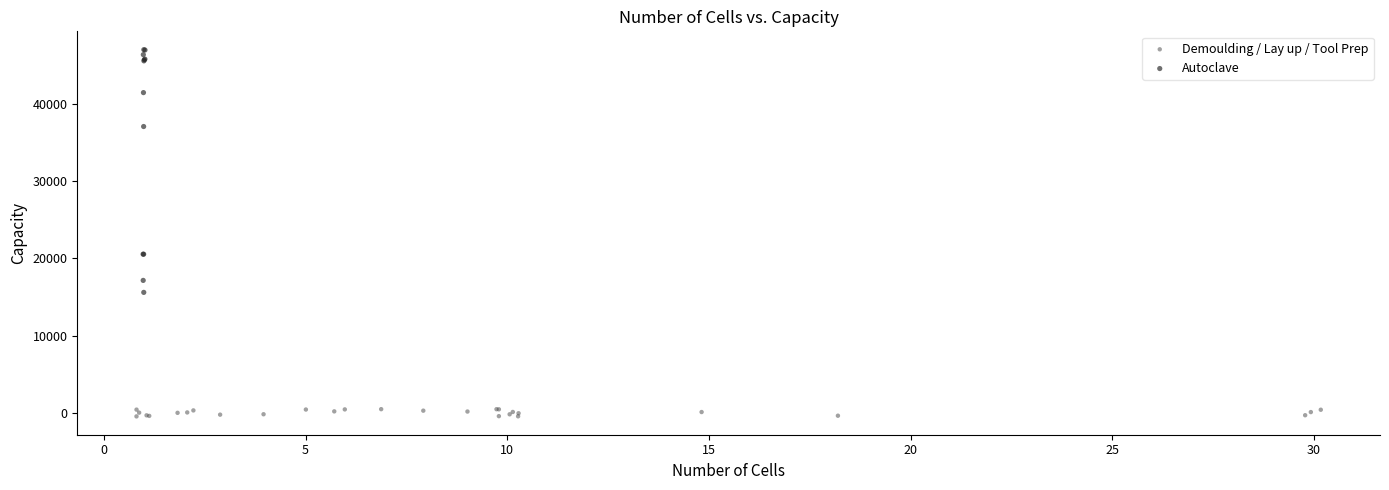

Which series reaches the minimum Y coordinate?

Demoulding / Lay up / Tool Prep